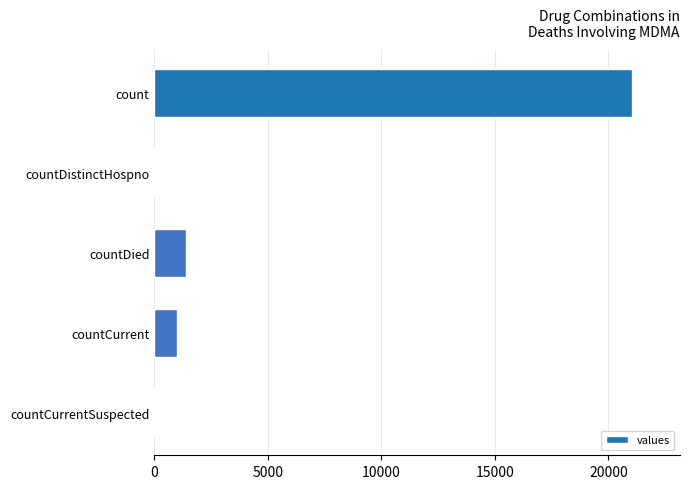

What is the sum of the values at countDied and count?

22455